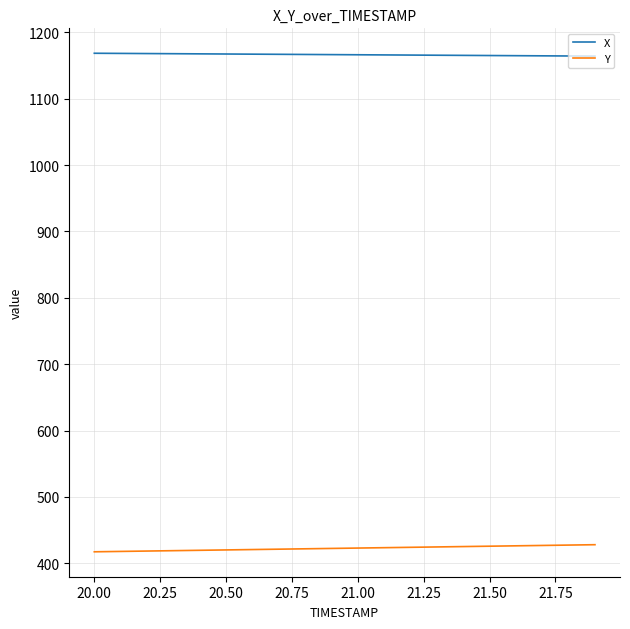

Rank the series by their average value, from lowest to highest.

Y, X